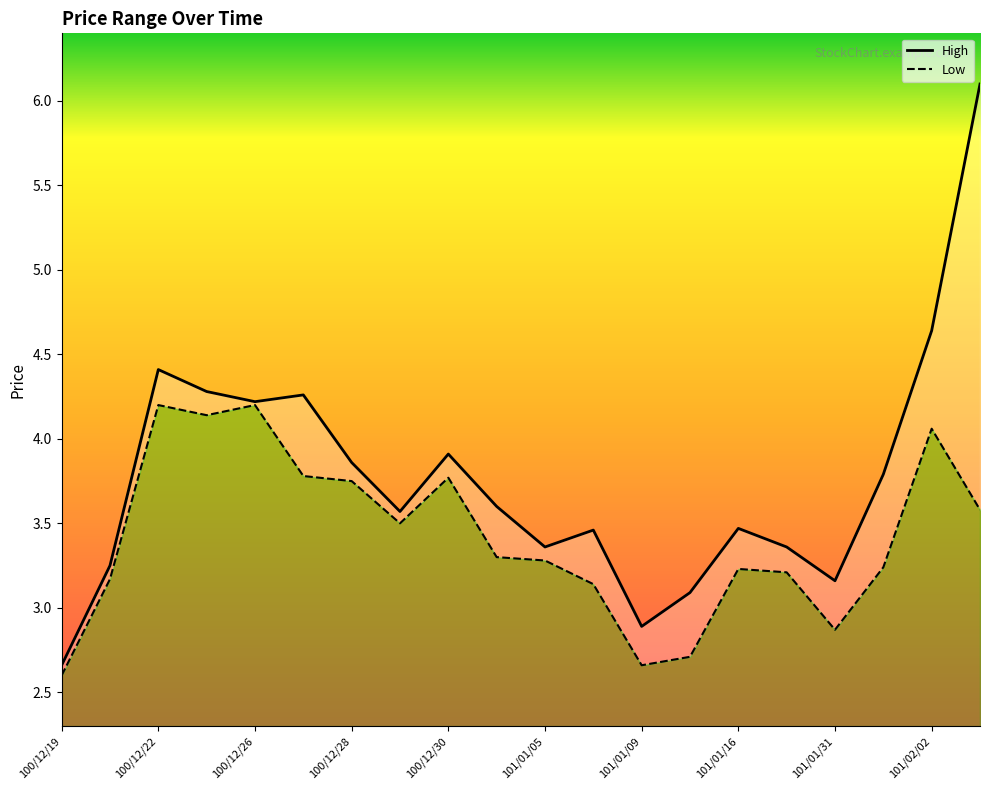

List the series in order of their peak value, lowest first.

Low, High